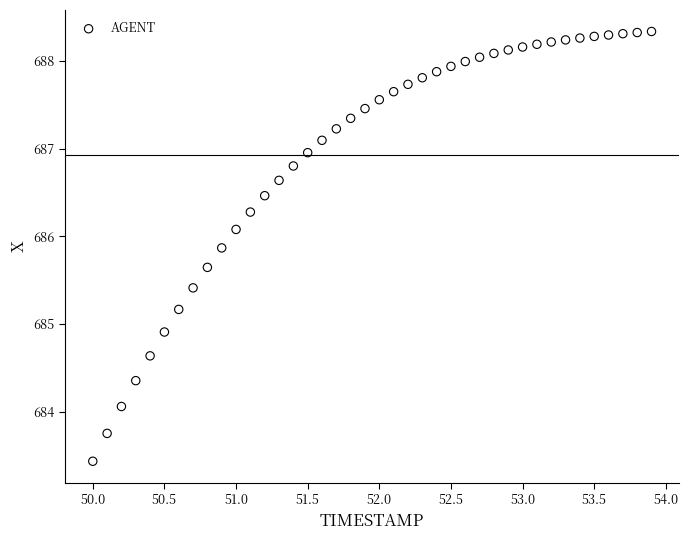

What is the range of Y values (max minus min)?

4.9